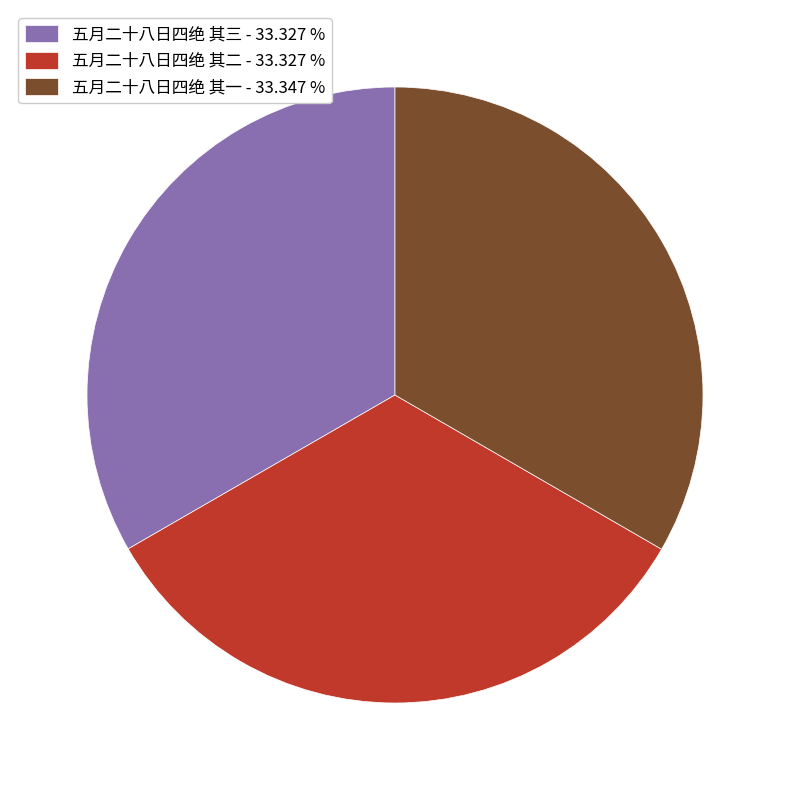

The 五月二十八日四绝 其三 slice represents 33% of the pie. True or false?

True